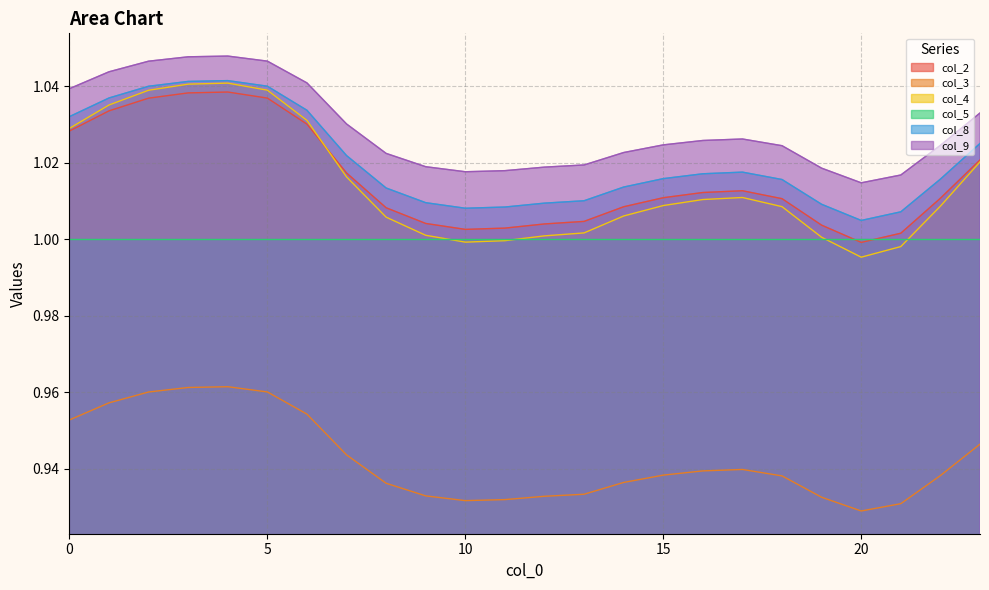

Is it true that col_3 equals 0.9 at 11?

True